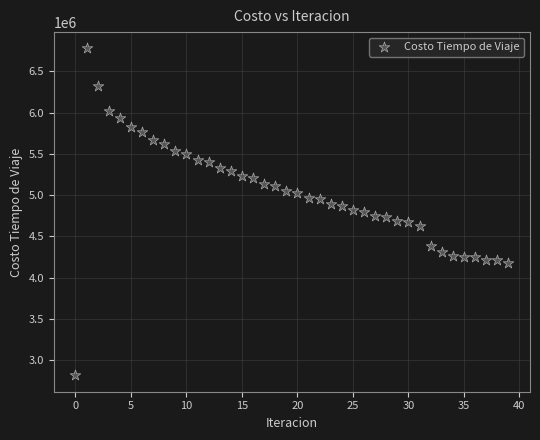

What is the range of Y values (max minus min)?

3961558.5